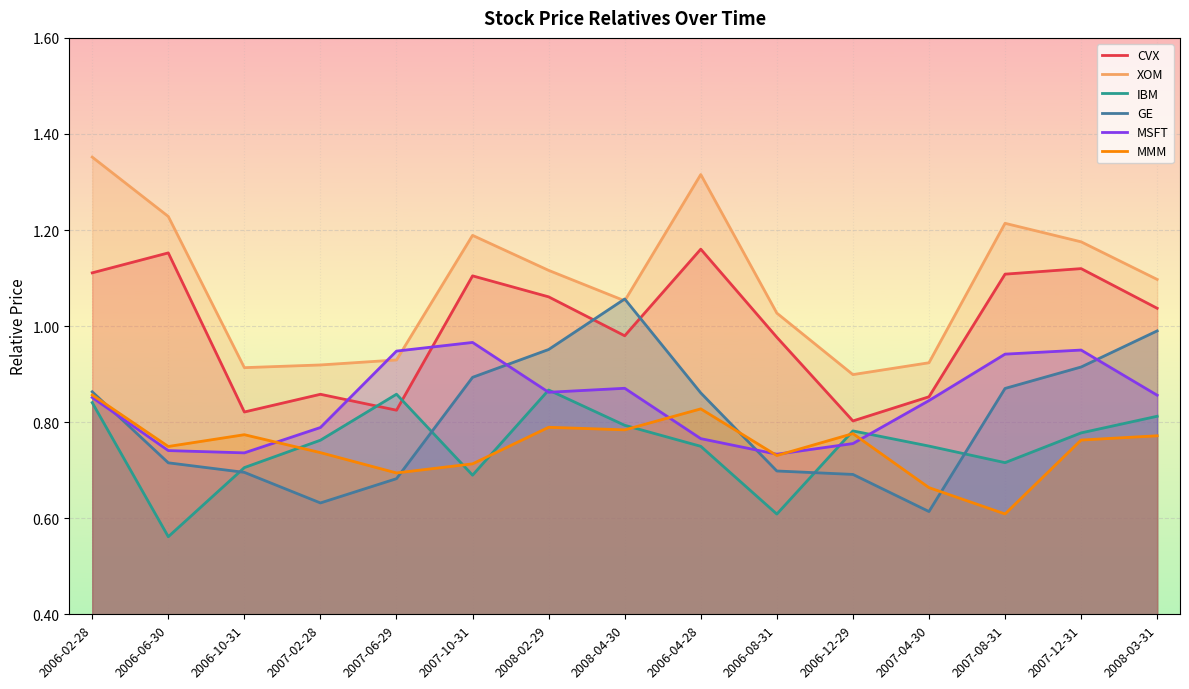

What are all the series names shown in the legend?

CVX, XOM, IBM, GE, MSFT, MMM